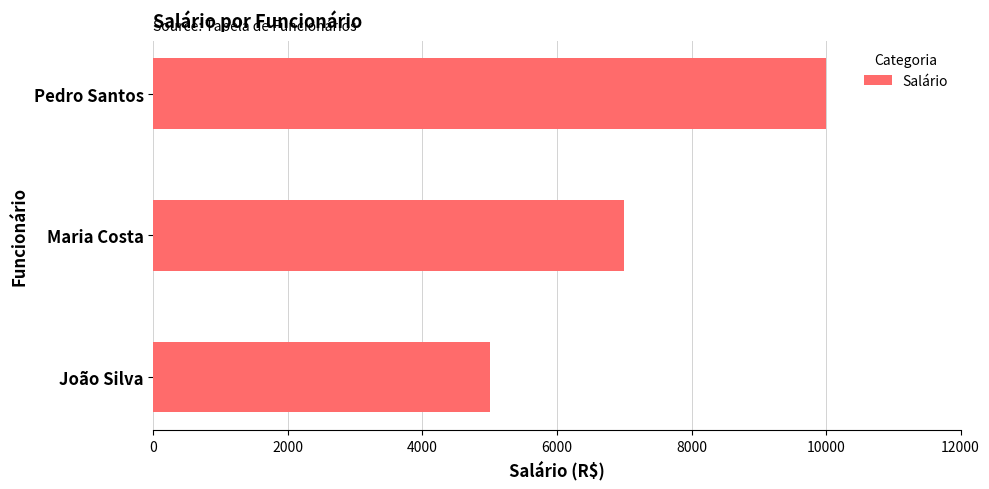

List the labels in order of value, largest first.

Pedro Santos, Maria Costa, João Silva